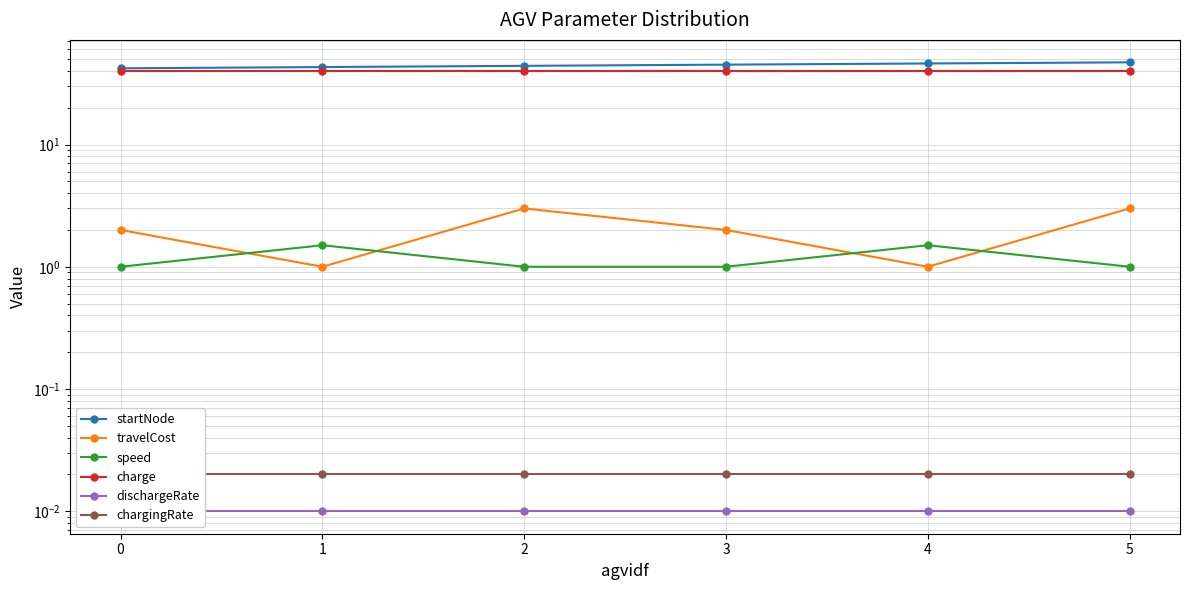

Where is the first local minimum for travelCost?

1